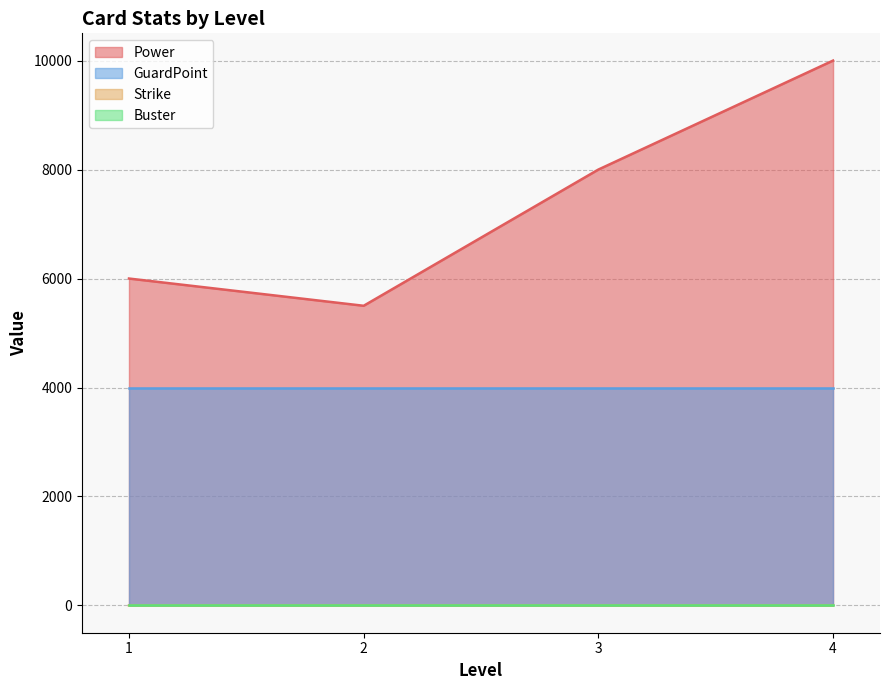

Between 2 and 1, which series saw the biggest shift?

Power